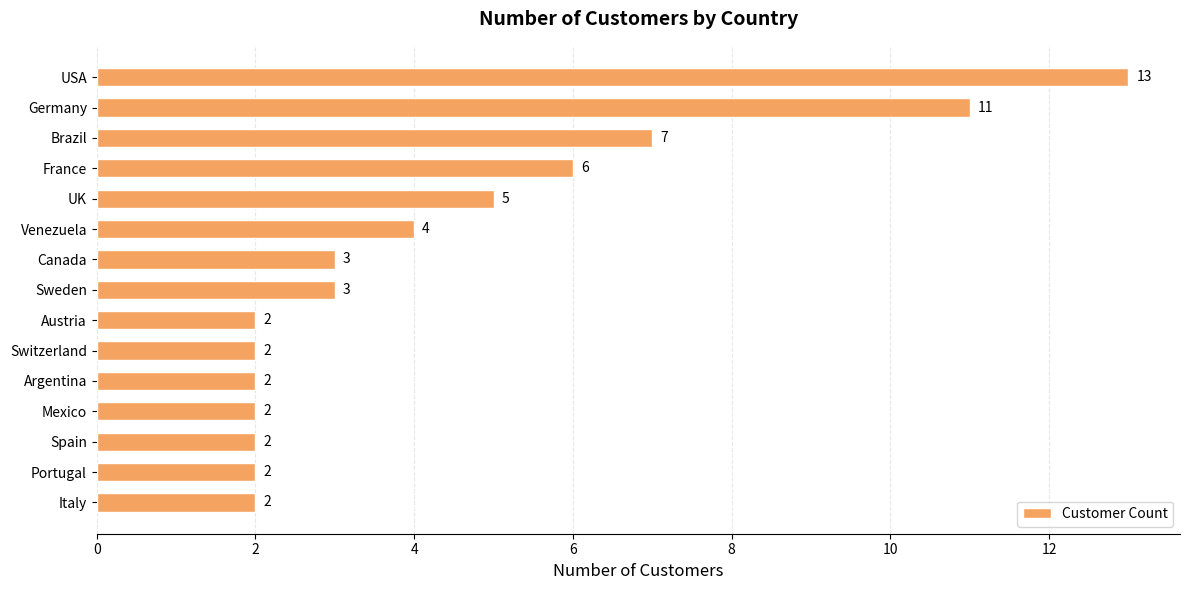

What is the sum of all values?

66